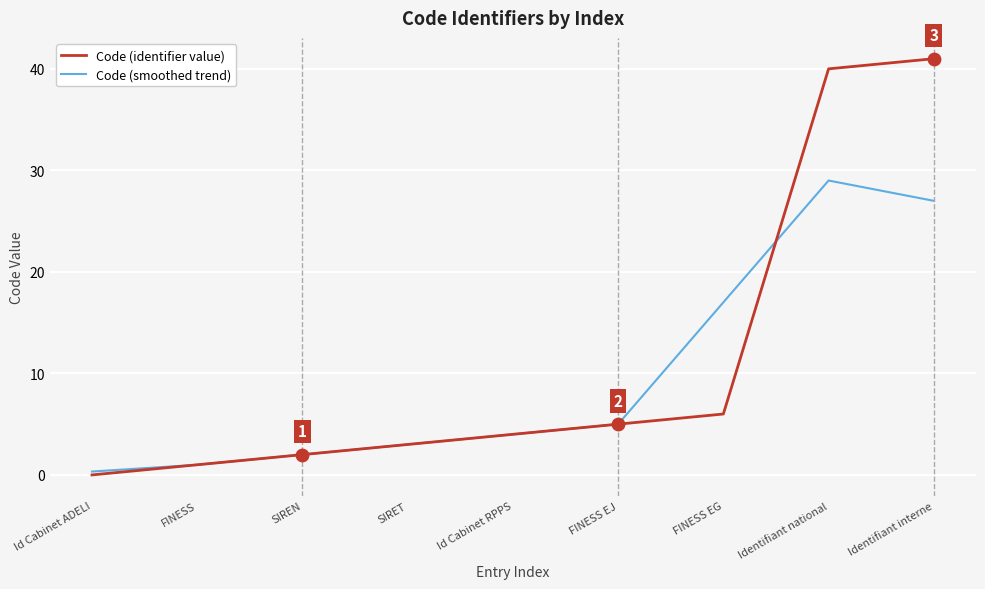

At how many categories does at least one series exceed 20?

2